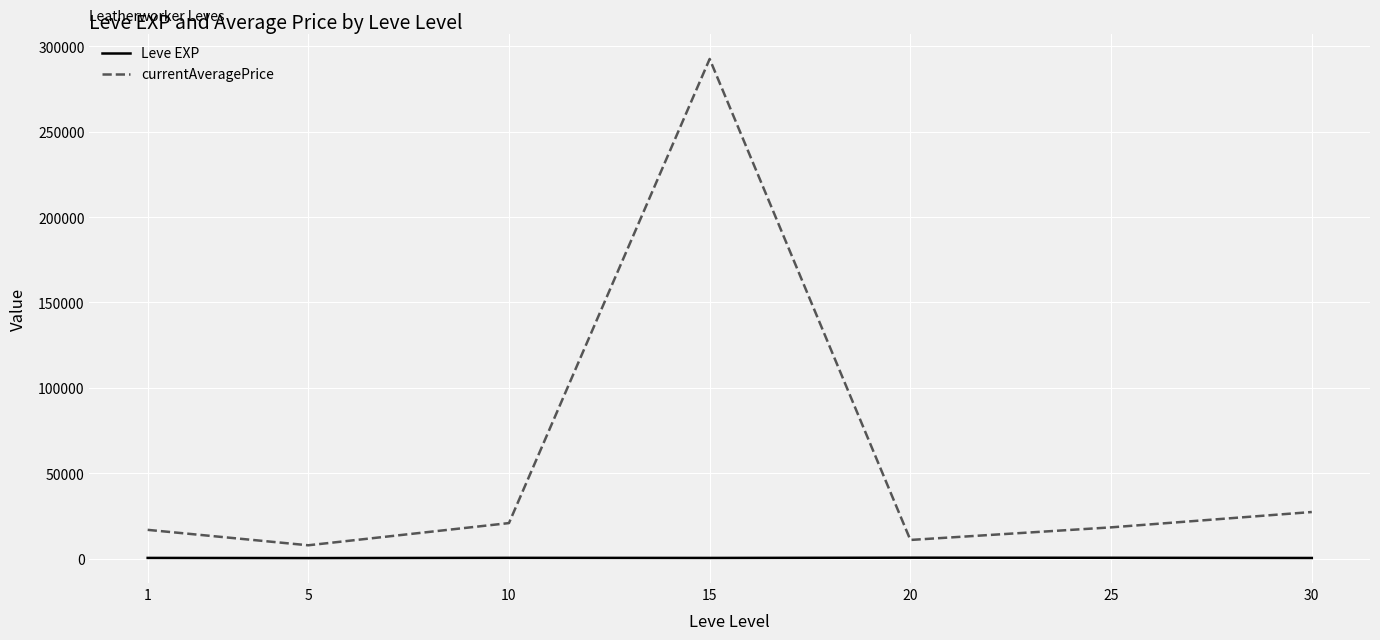

What is the maximum value for currentAveragePrice?

292516.3